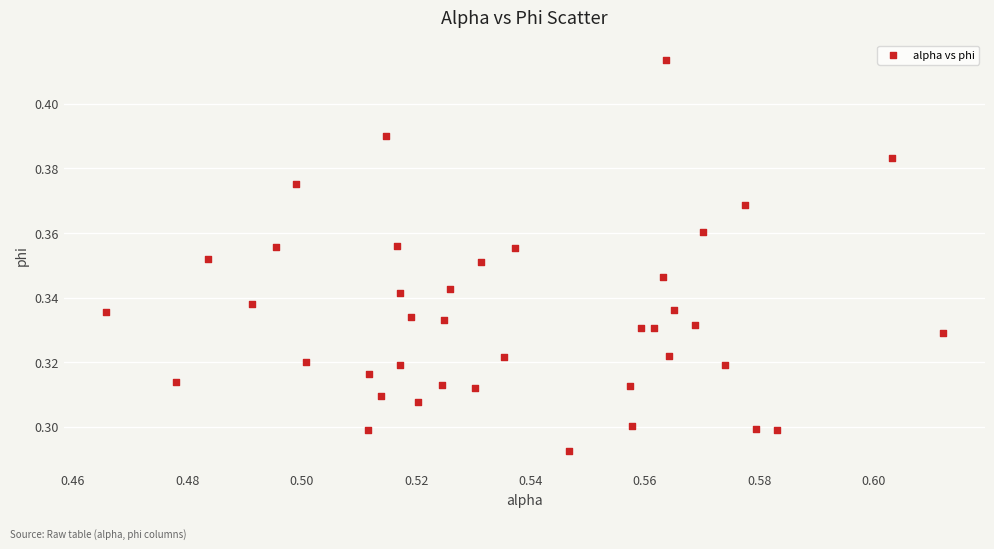

How many points are shown in the scatter plot?

40